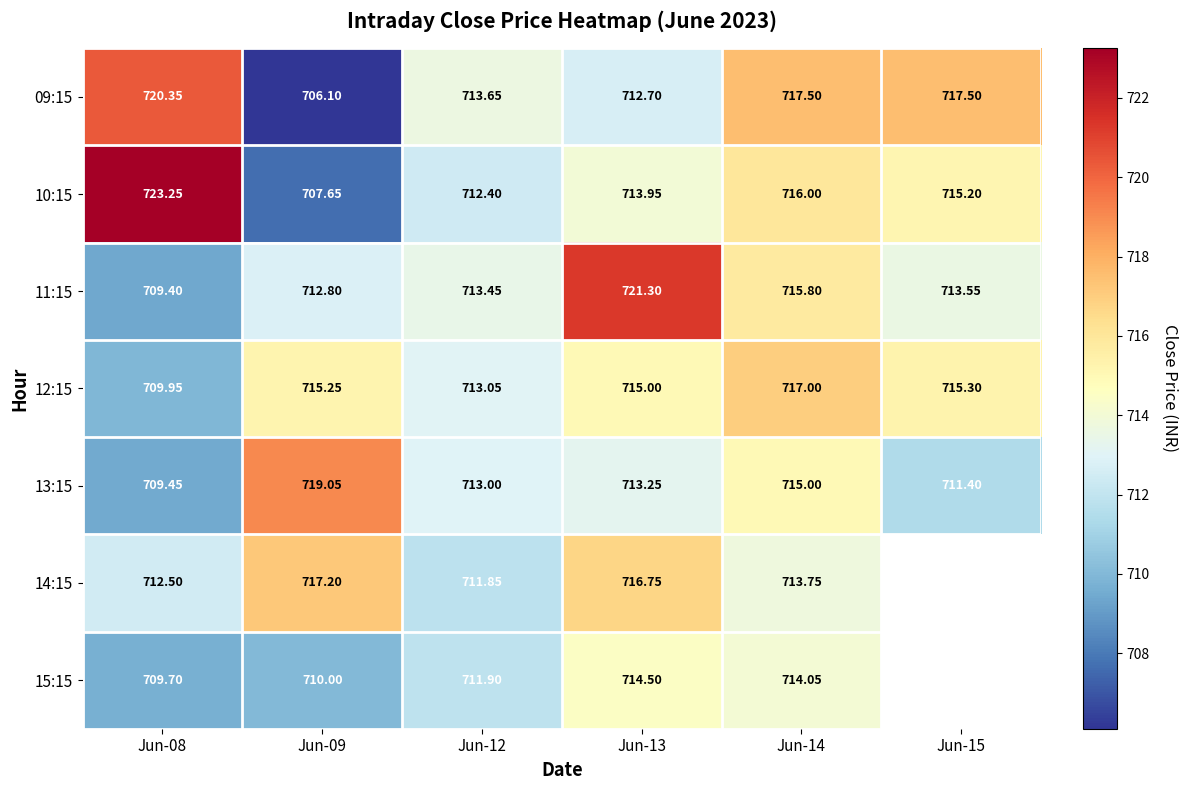

Read the 11:15 value at Jun-12.

713.5